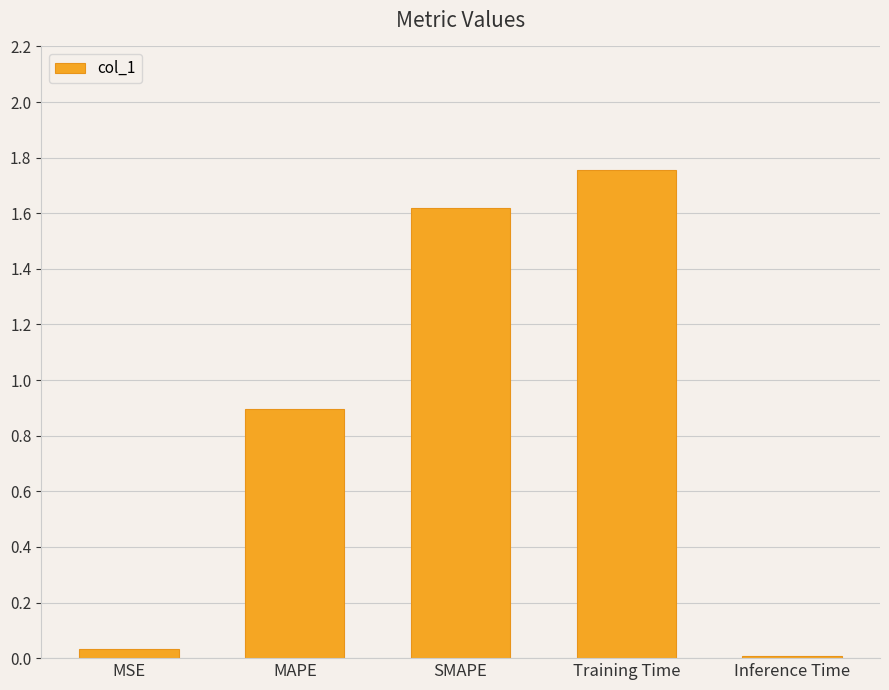

What is the label of the 5th bar from the right?

MSE